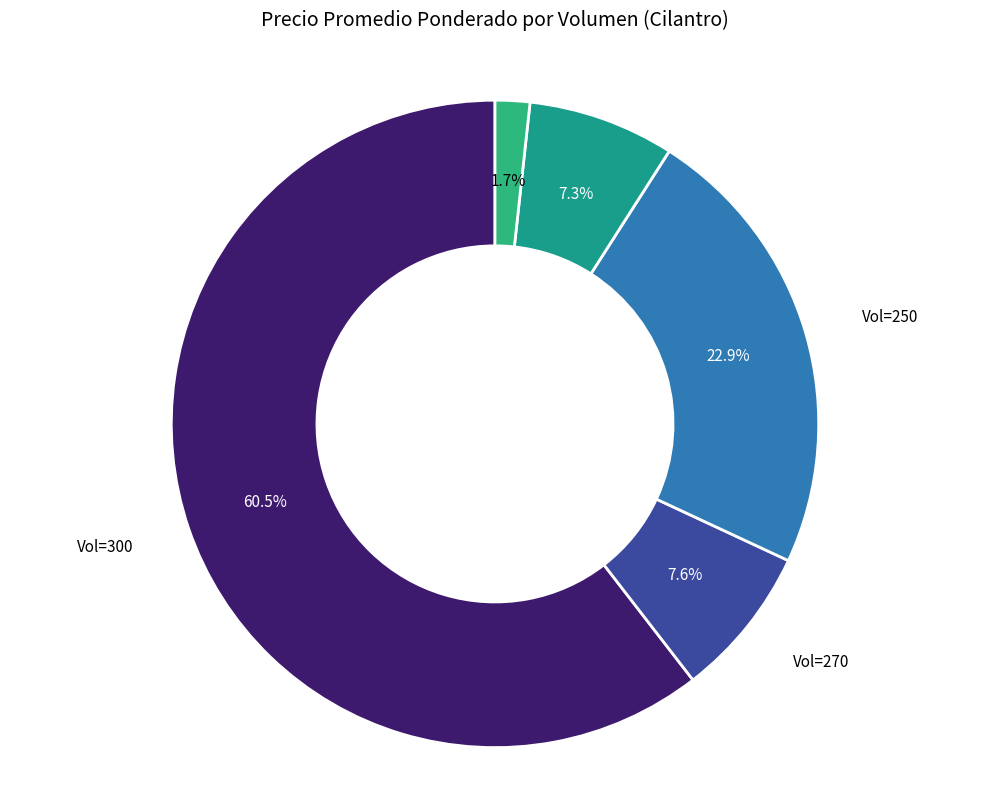

To the nearest percent, what is the difference between the largest and smallest slice percentages?

59%